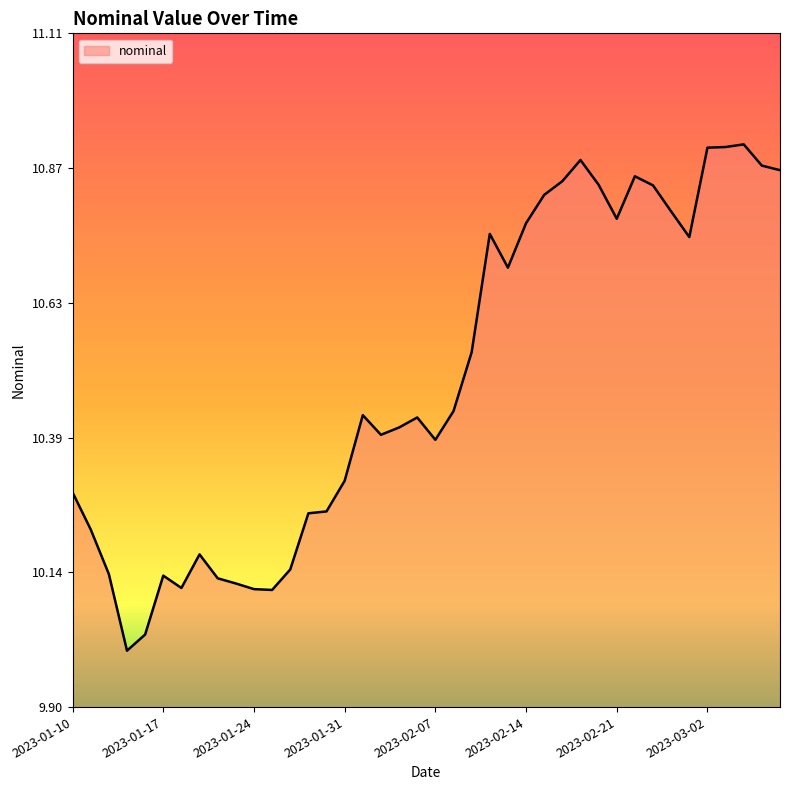

What is the difference between the maximum and minimum values?

0.9